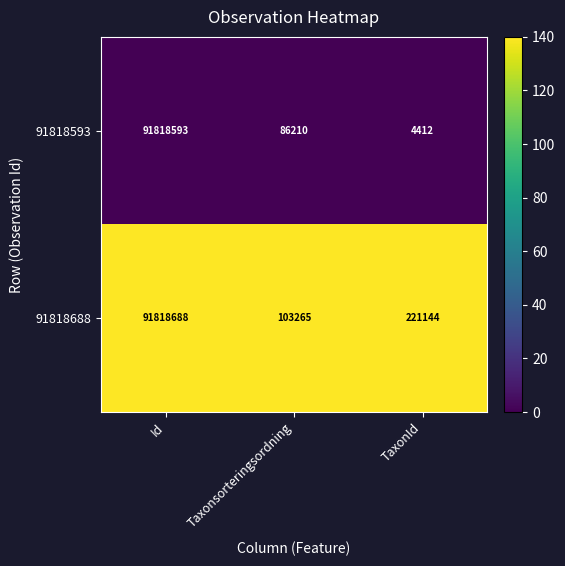

How many distinct data groups are displayed?

2